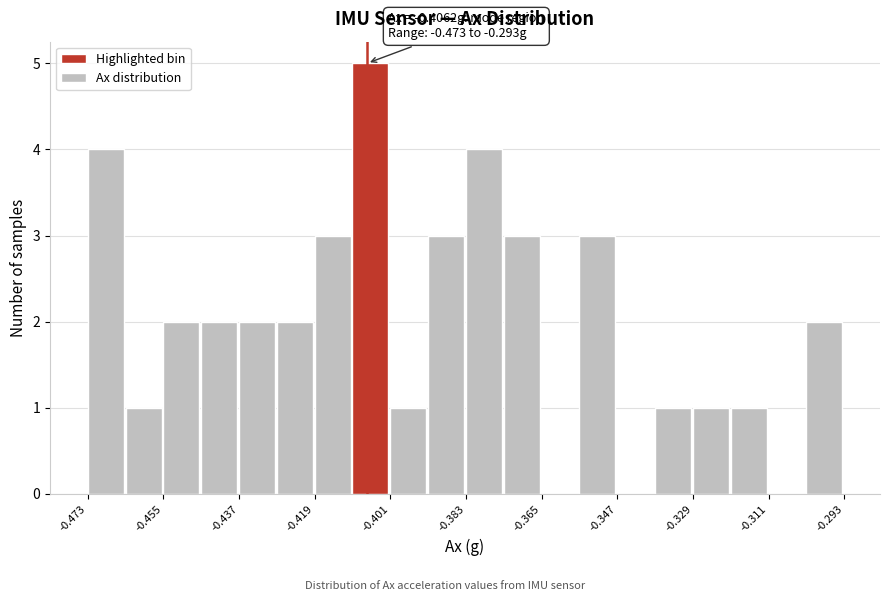

Which range on the x-axis has the tallest bar?

-0.410 to -0.400